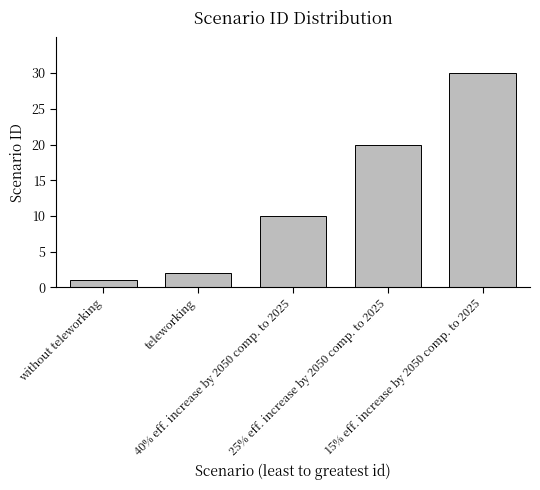

The value at 40% eff. increase by 2050 comp. to 2025 is 10. True or false?

True